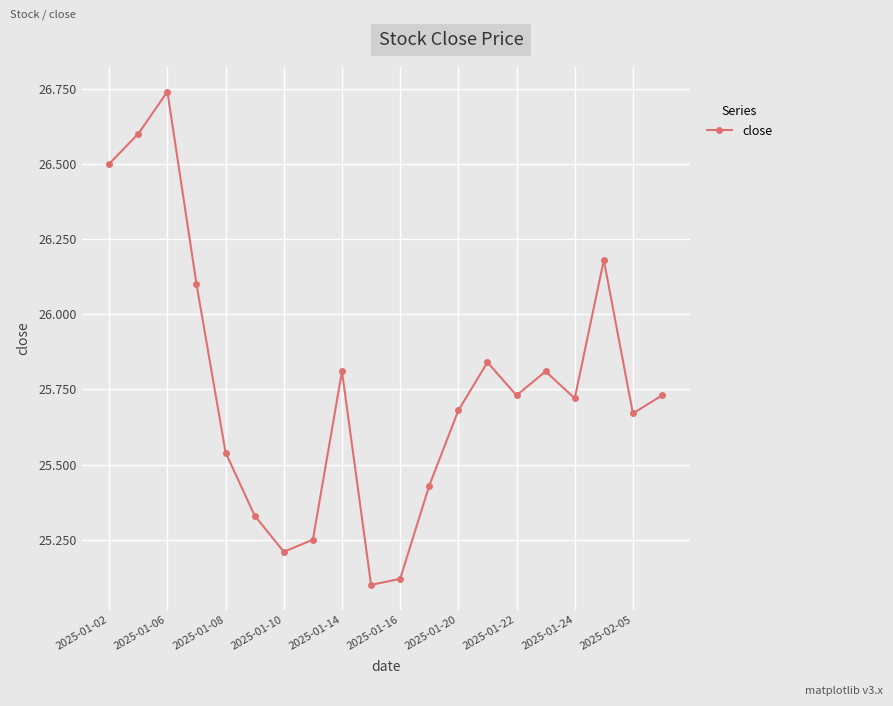

What is the difference between the maximum and second lowest values?

1.6